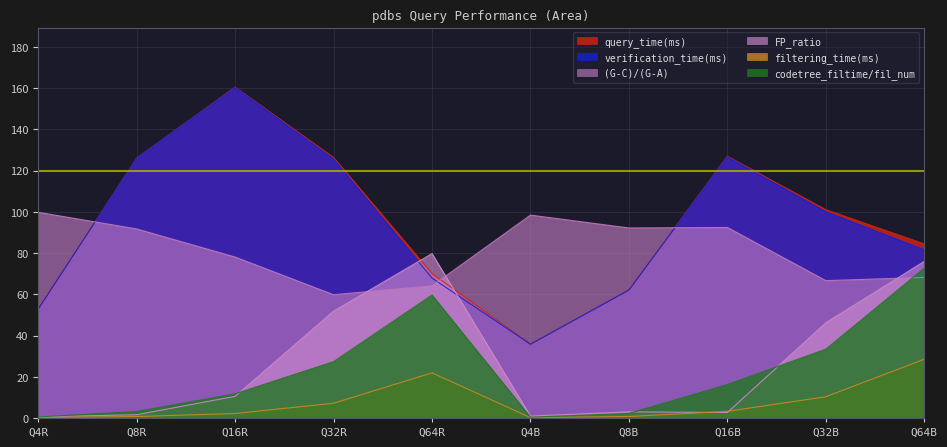

Which series changed the most between Q4B and Q32B?

query_time(ms)